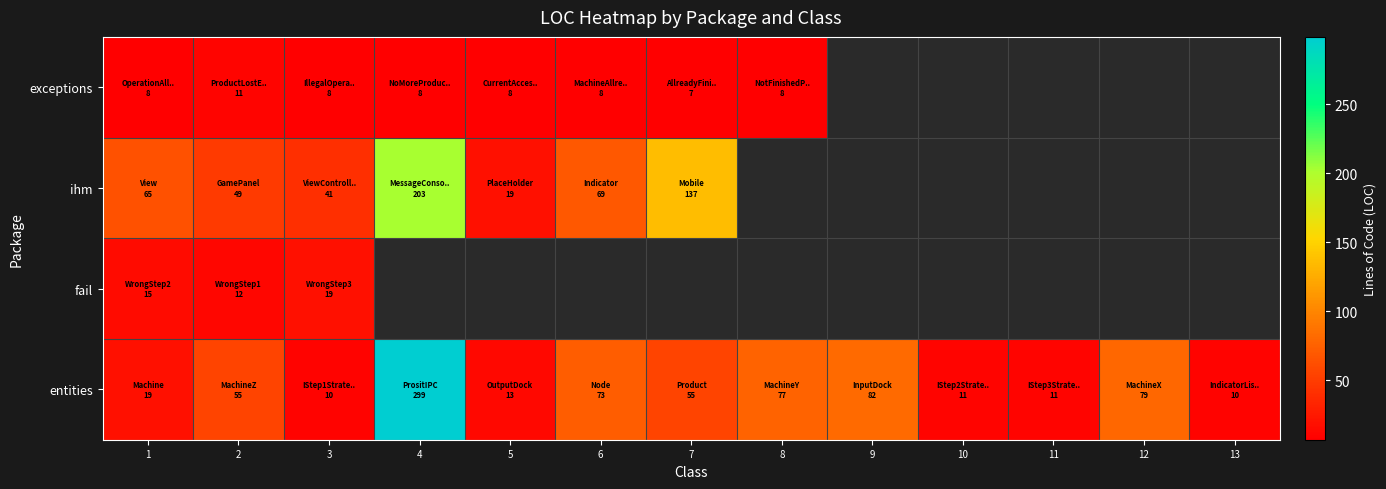

Which series has the largest total across all categories?

entities